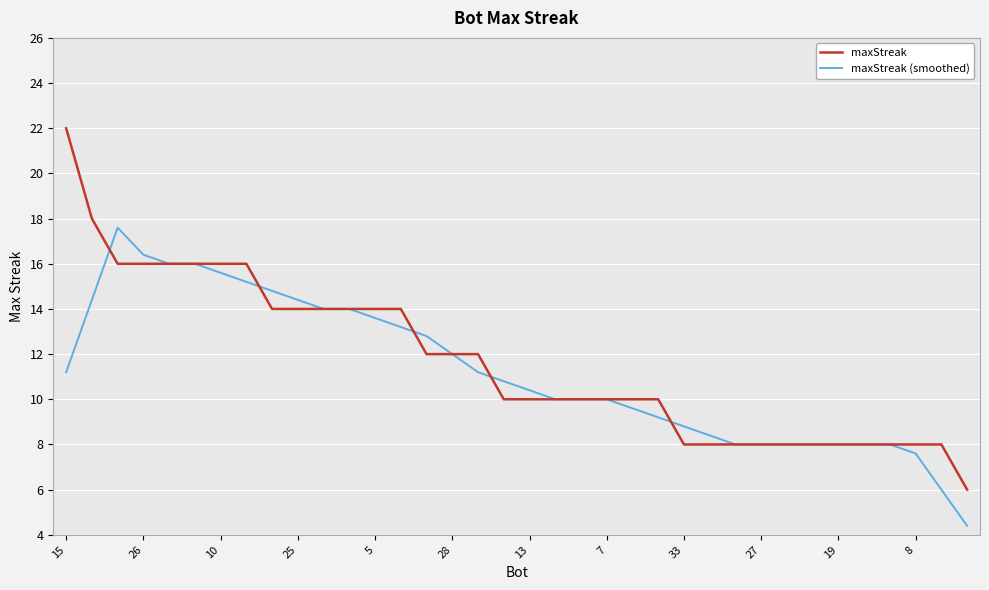

Rank the series by their maximum value, from lowest to highest.

maxStreak (smoothed), maxStreak